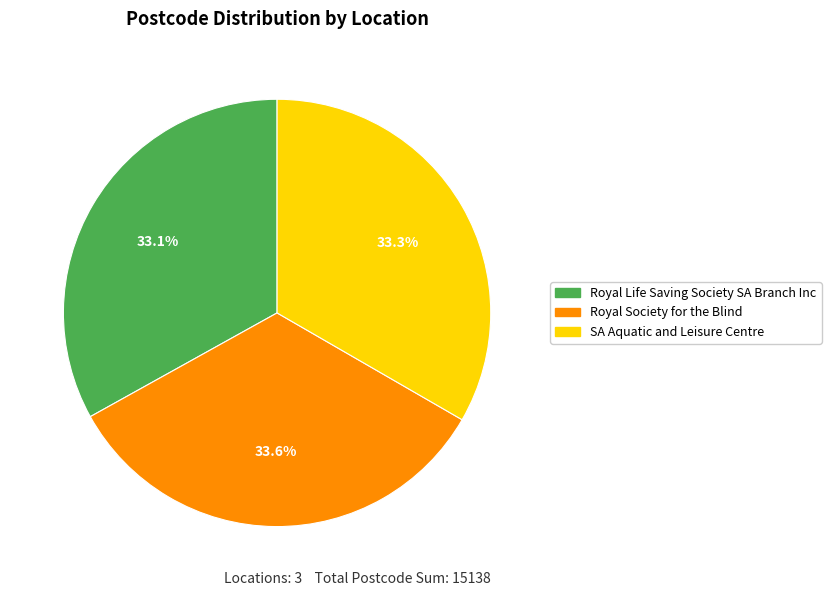

To the nearest percent, what percentage of the pie is Royal Life Saving Society SA Branch Inc?

33%